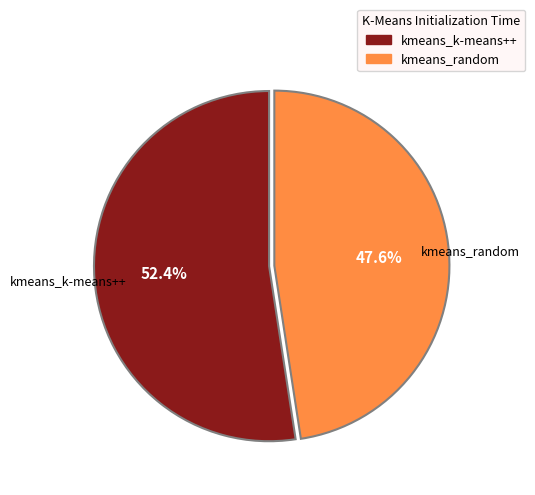

Is it true that kmeans_random is 62% of the pie?

False